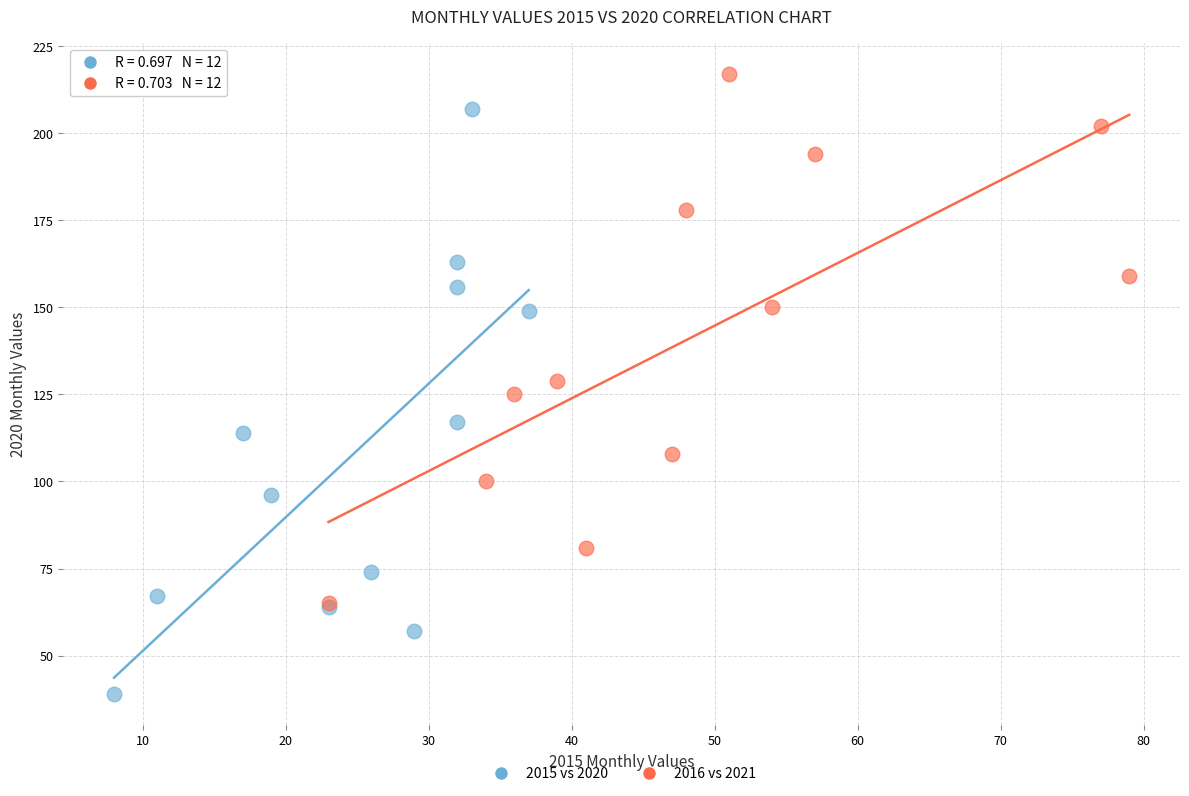

Which series reaches the maximum Y coordinate?

2016 vs 2021